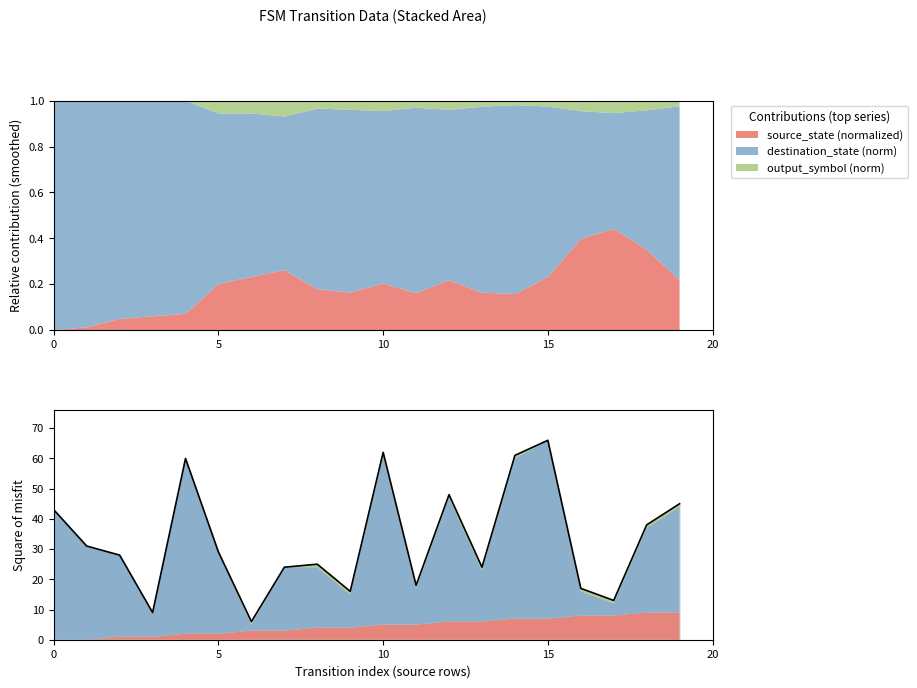

What is the greatest value displayed?

66